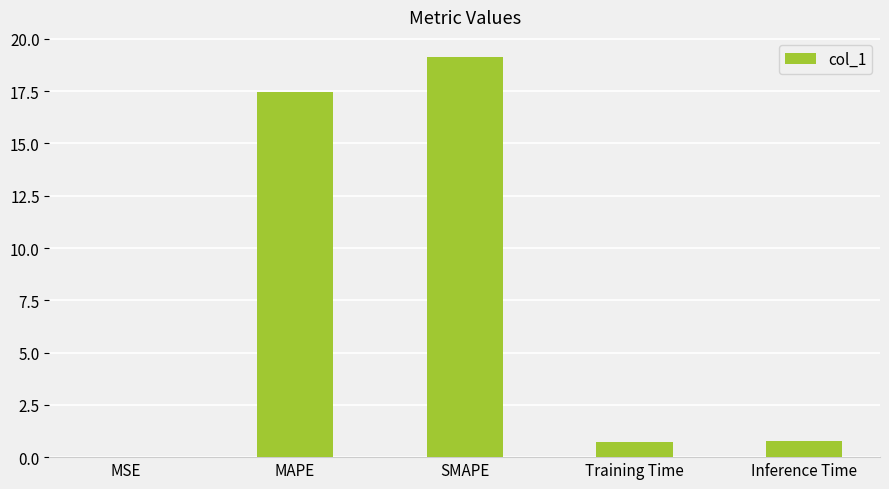

Read the value at Training Time.

0.7